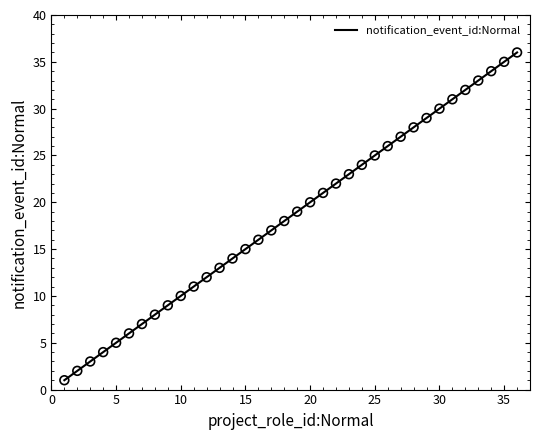

What is the minimum value for notification_event_id:Normal?

1.0